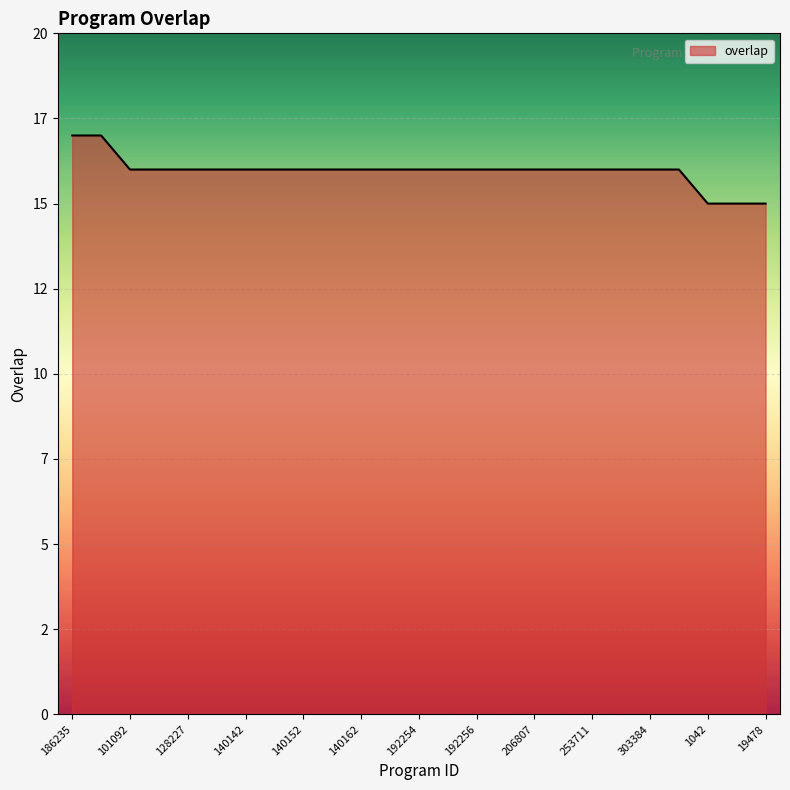

Rank the categories by value from lowest to highest.

1042, 8270, 19478, 101092, 110771, 128227, 135332, 140142, 140143, 140152, 140157, 140162, 177992, 192254, 192255, 192256, 192257, 206807, 250212, 253711, 253712, 303384, 334628, 186235, 249996